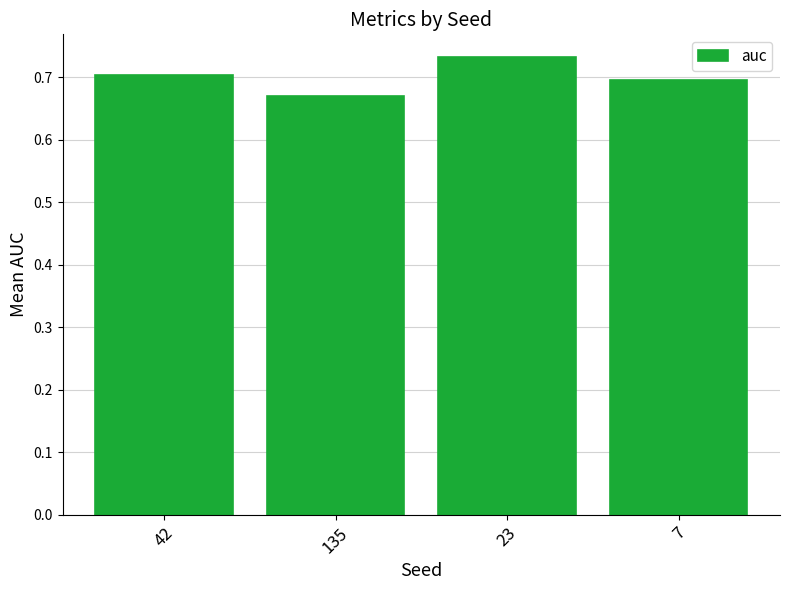

At which label is the value closest to 0?

135